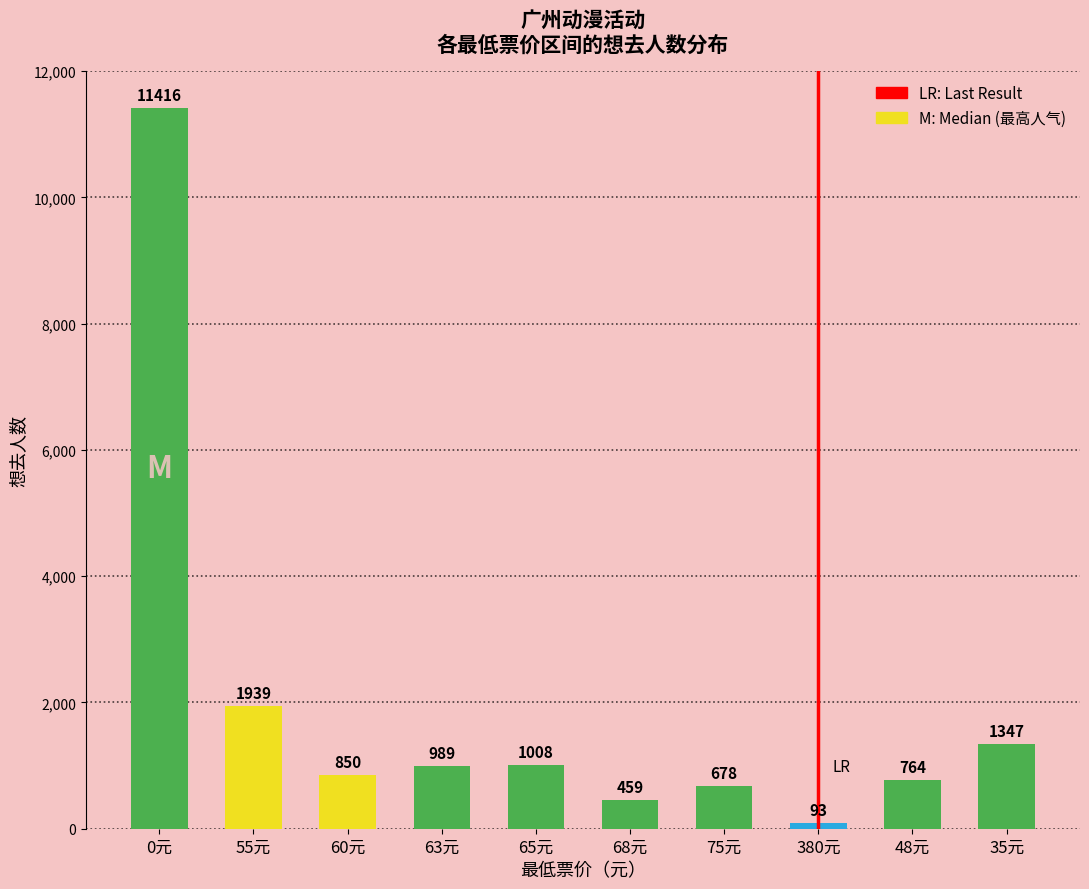

What is the change in value from 380元 to 35元?

+1254